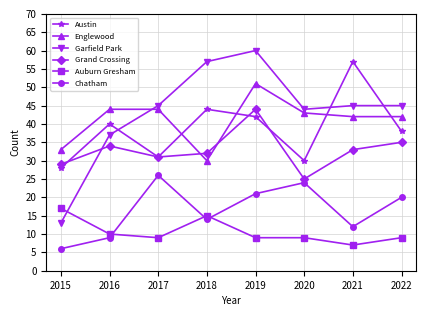

At which category is the sum across all series the highest?

2019